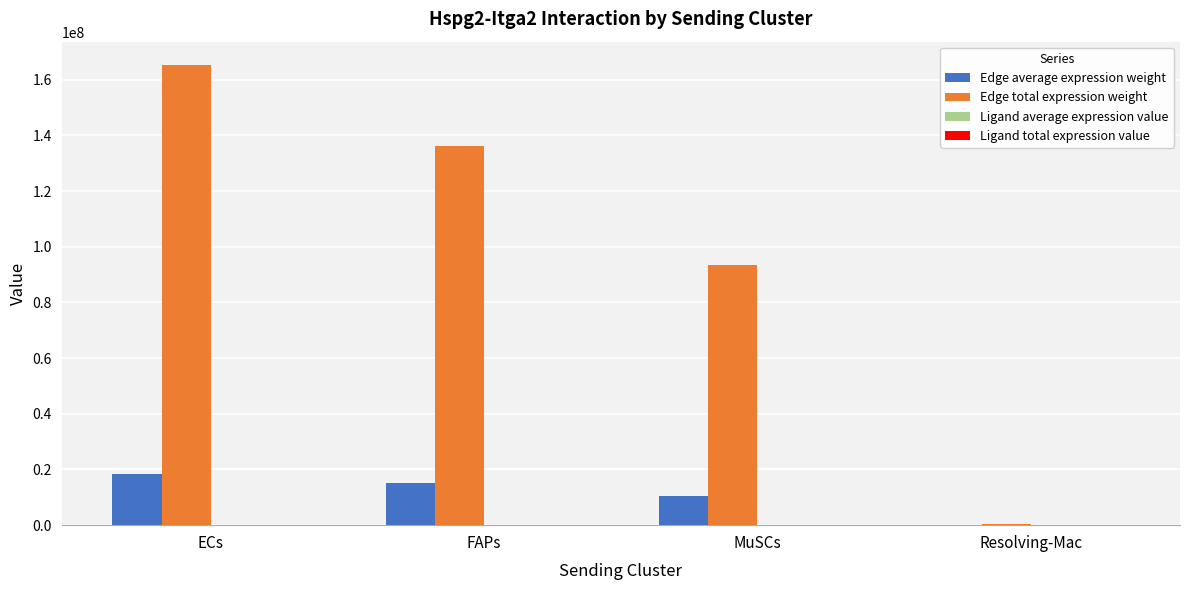

True or false: Edge total expression weight has a value of 39845222.0 at FAPs.

False